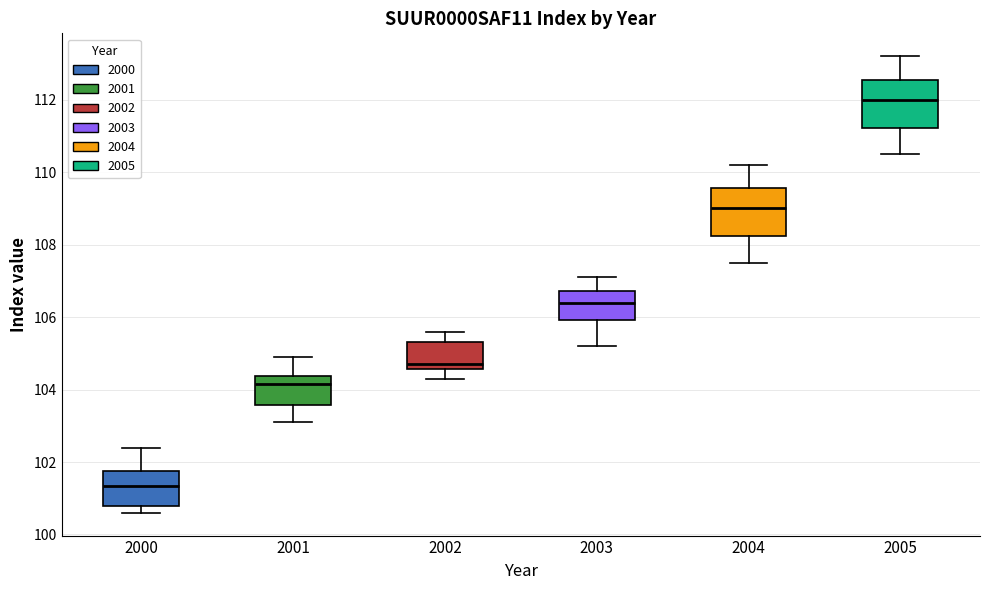

Where does the lower whisker of the box at x = 2004 end on the y-axis? The values are not printed on the chart, so give them approximately, as read against the axis.

107.6